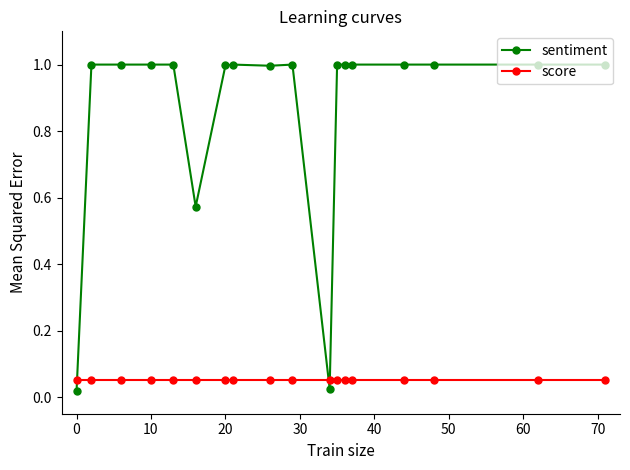

What is the difference between the second highest and second lowest values in the sentiment series?

1.0